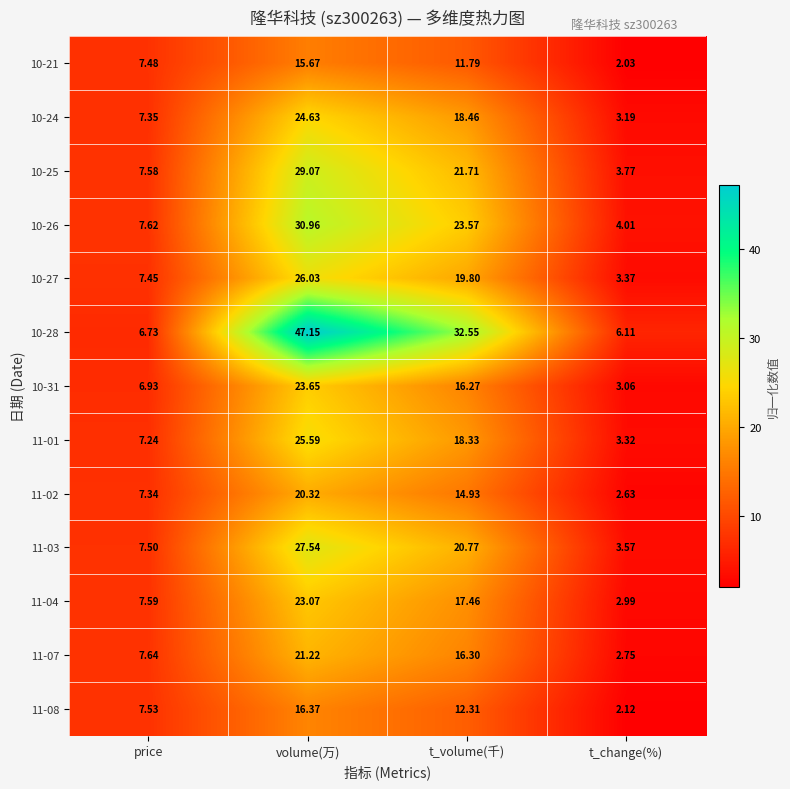

Which label corresponds to the largest value in the chart?

volume(万)